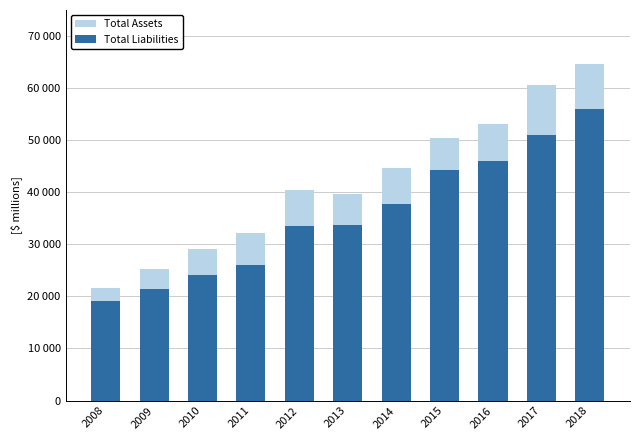

The Total Liabilities series shows 7367 at 2010. True or false?

False